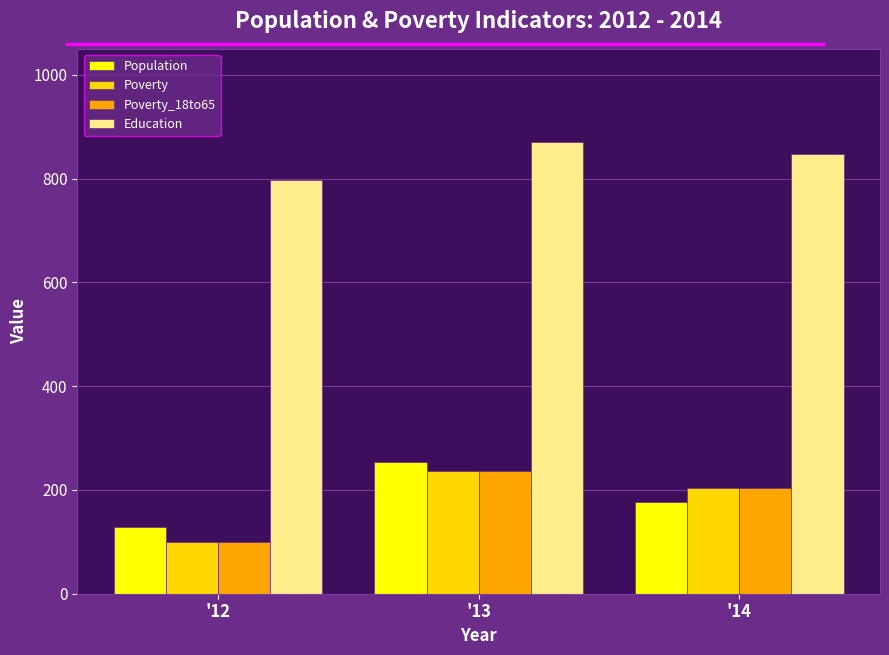

Reading right to left, list all the values displayed in this chart.

Population: 177	254	129
Poverty: 203	236	100
Poverty_18to65: 203	236	100
Education: 847	870	798